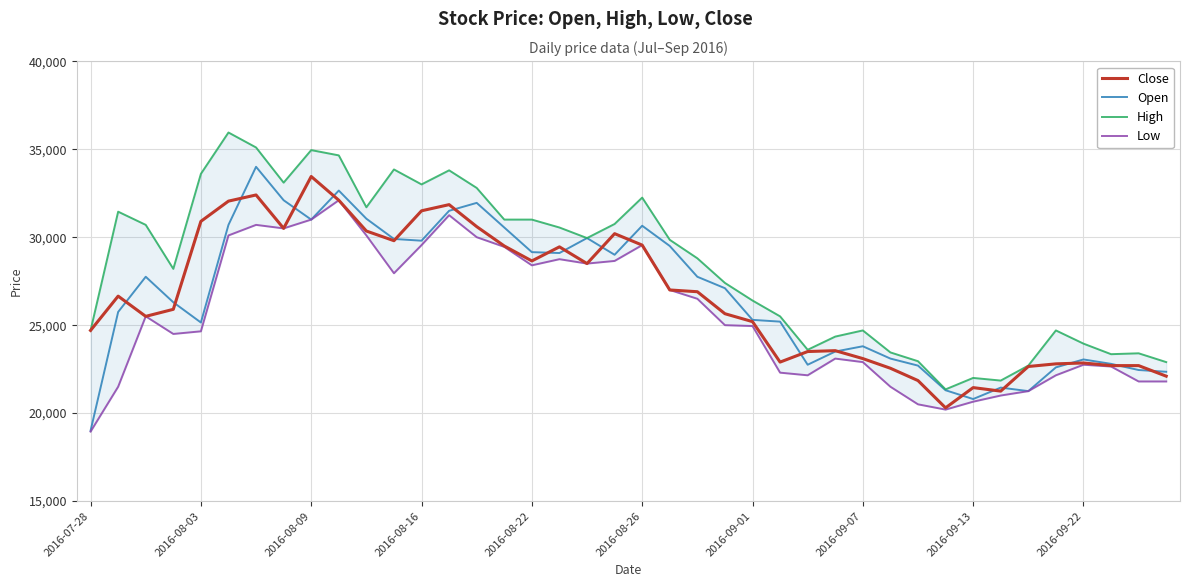

What is the maximum value for Close?

33450